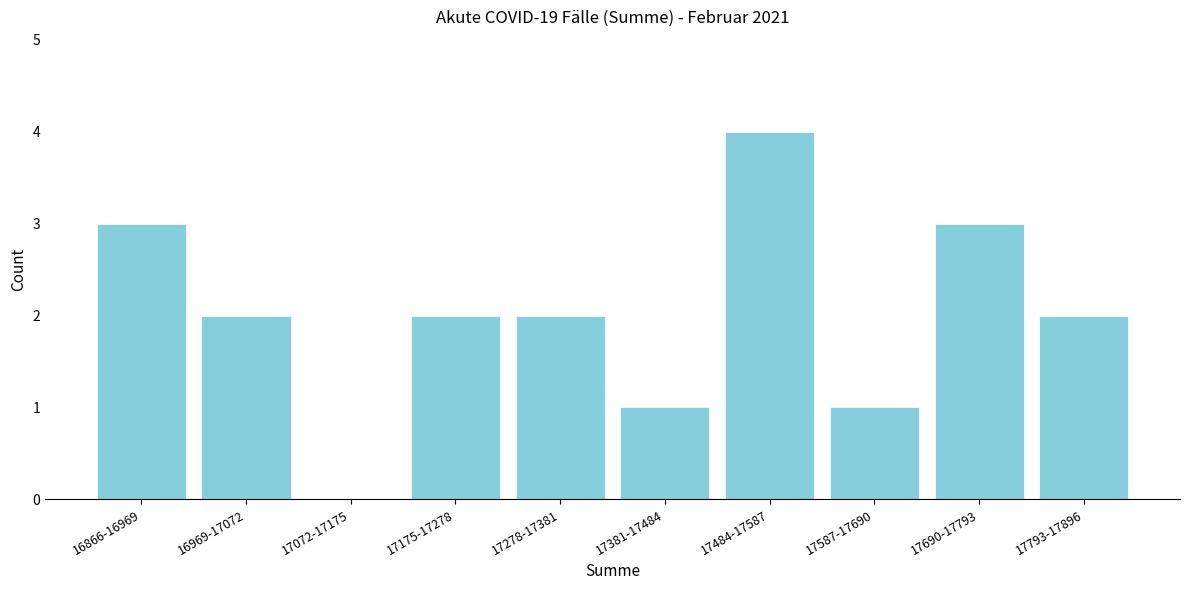

Reading left to right, extract all data points from this chart.

16866-16969=3	16969-17072=2	17072-17175=0	17175-17278=2	17278-17381=2	17381-17484=1	17484-17587=4	17587-17690=1	17690-17793=3	17793-17896=2